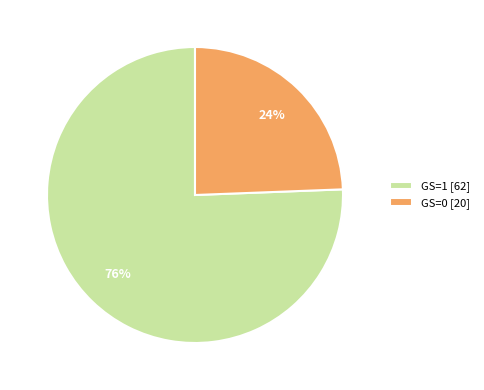

Which category accounts for the majority?

GS=1